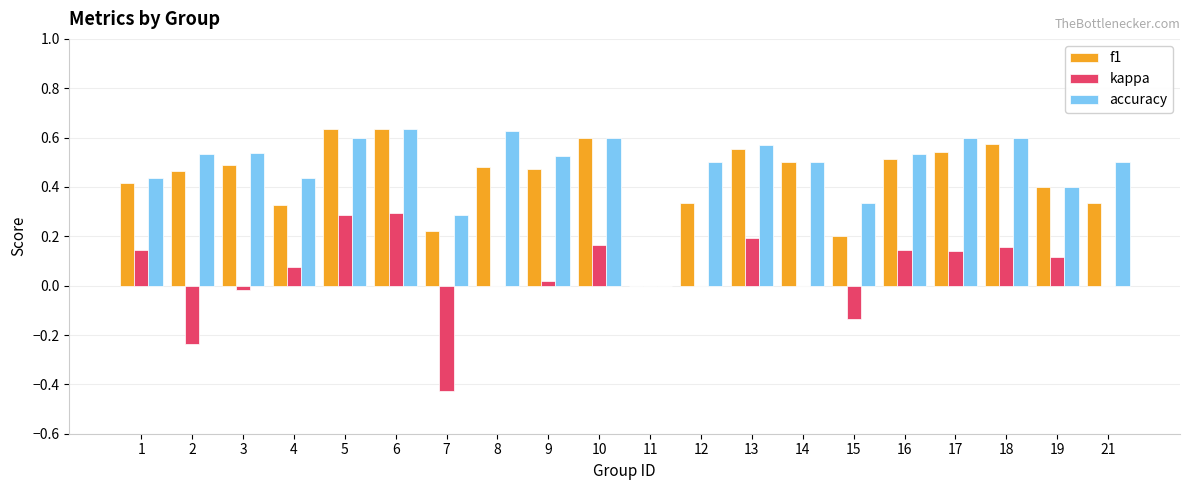

Count the number of categories in the chart.

20